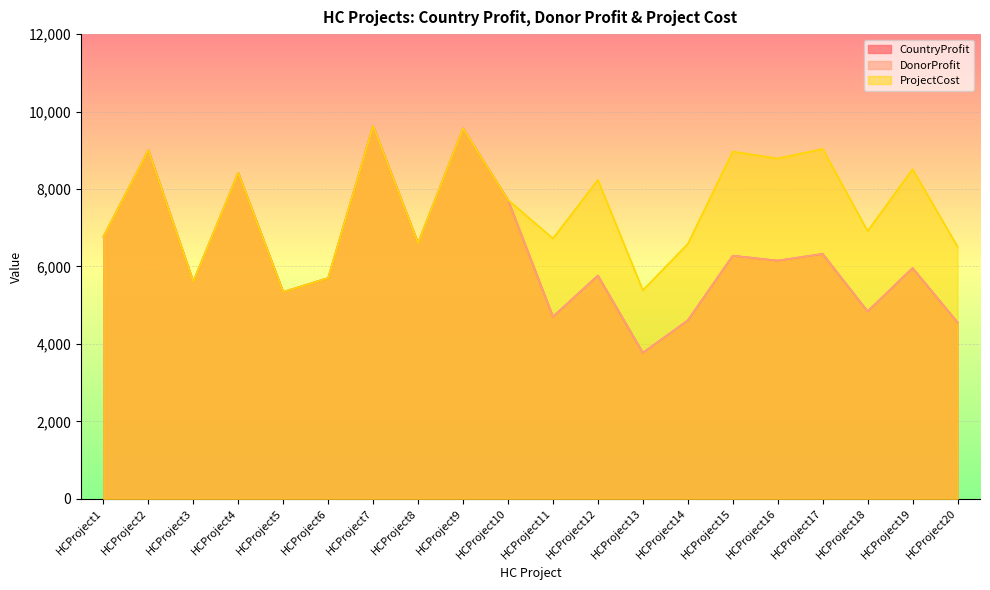

True or false: CountryProfit and ProjectCost cross at least once.

False